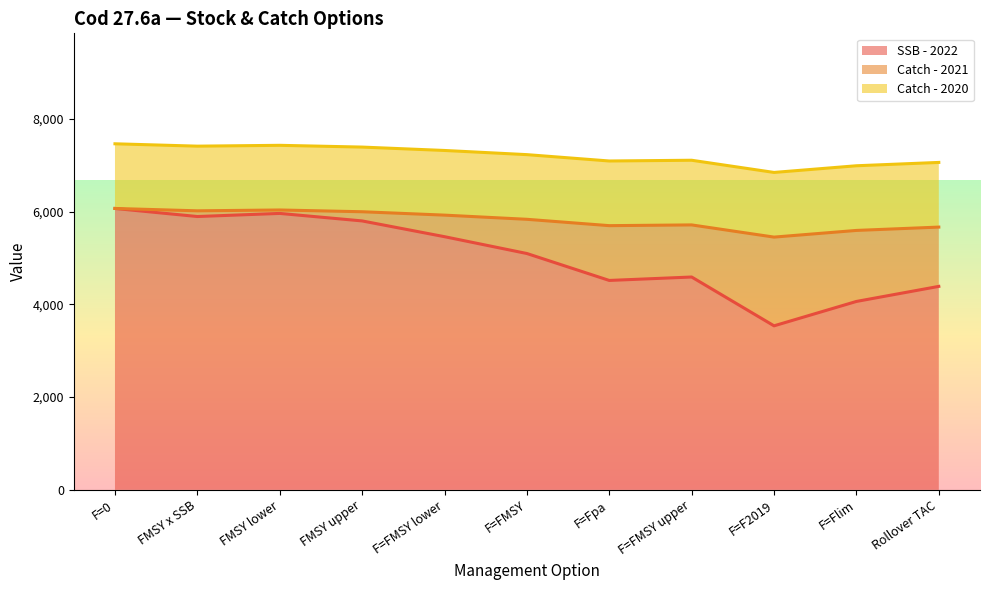

True or false: SSB - 2022 has a value of 4389 at Rollover TAC.

True